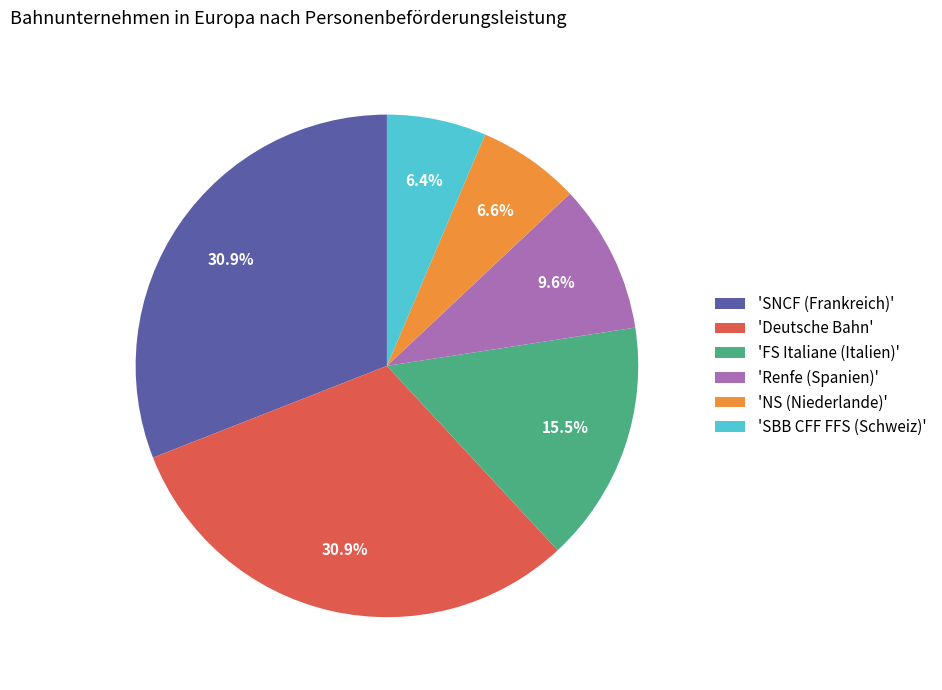

Do 'Deutsche Bahn' and 'SBB CFF FFS (Schweiz)' together represent more than half of the pie?

No